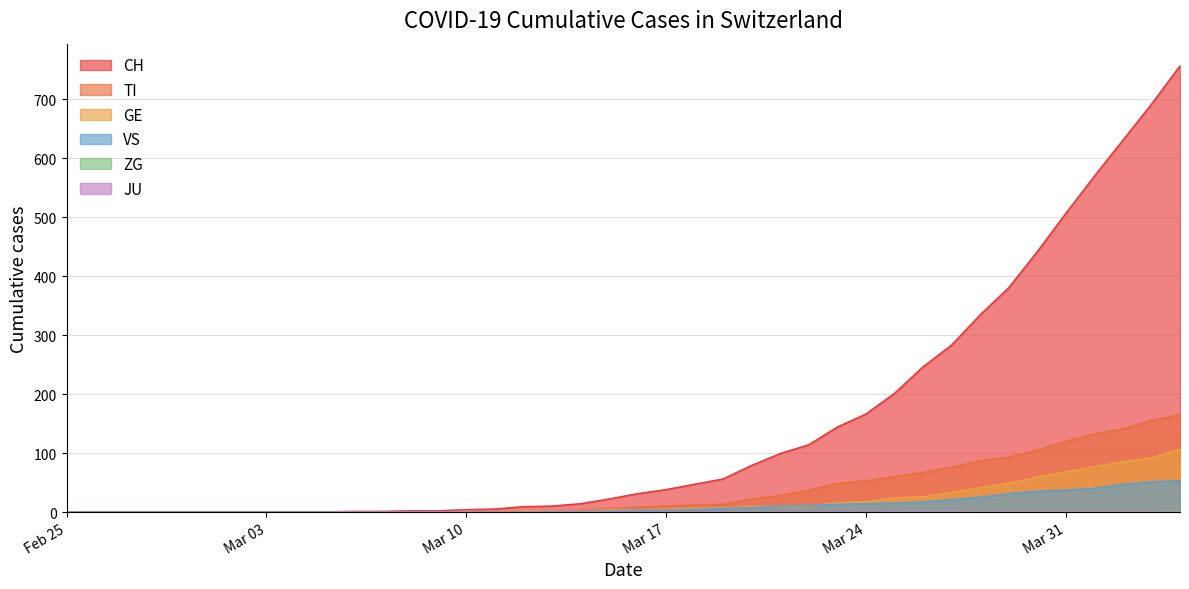

Which has a higher value, 2020-03-07 or 2020-04-03?

2020-04-03